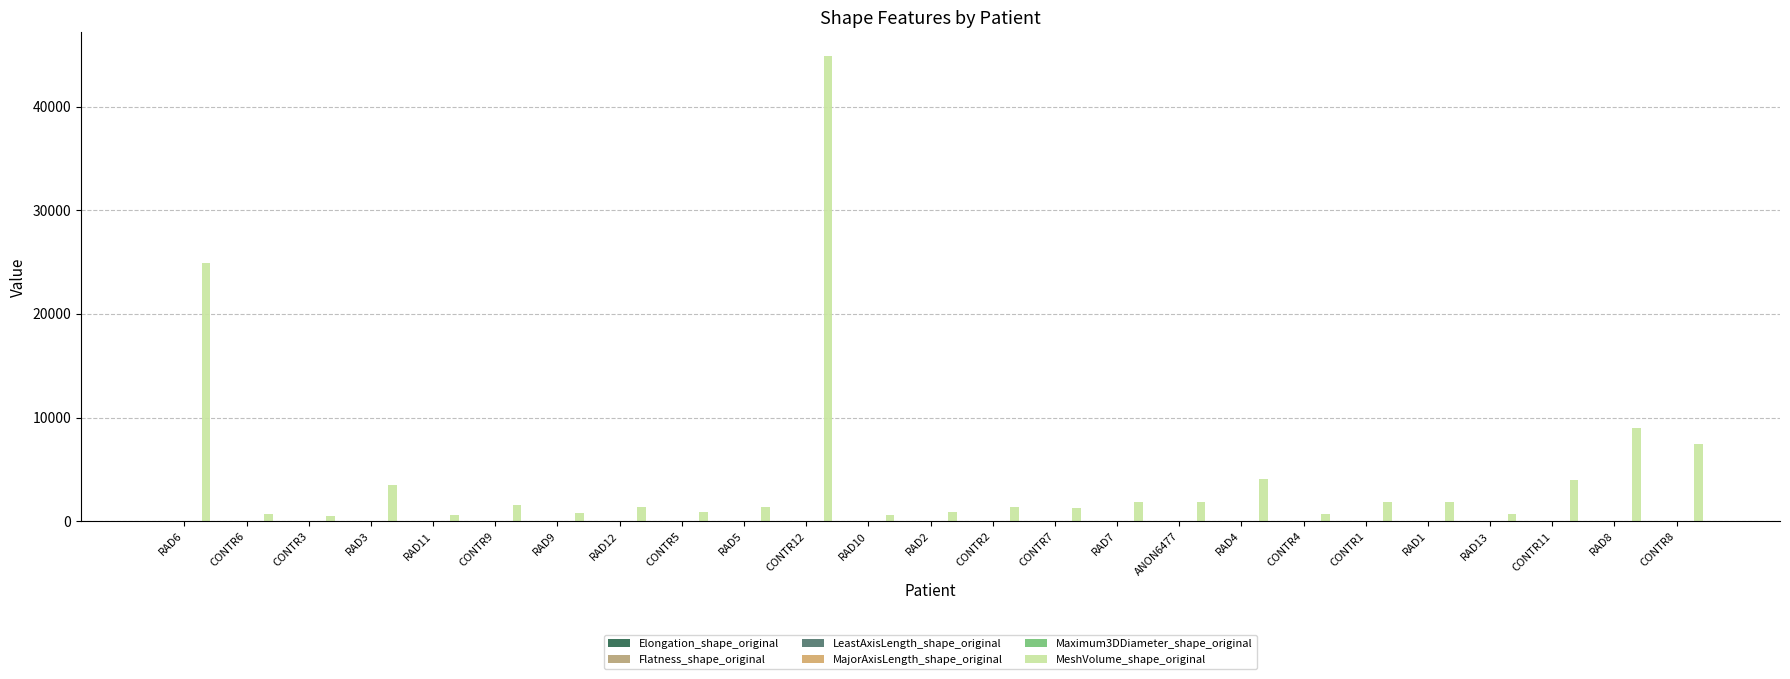

Reading left to right, list all the values displayed in this chart.

Elongation_shape_original: RAD6=0.7	CONTR6=0.5	CONTR3=0.9	RAD3=0.7	RAD11=0.8	CONTR9=0.7	RAD9=0.7	RAD12=0.7	CONTR5=0.5	RAD5=0.8	CONTR12=0.6	RAD10=0.9	RAD2=0.7	CONTR2=0.9	CONTR7=0.7	RAD7=0.5	ANON6477=0.7	RAD4=0.8	CONTR4=0.8	CONTR1=0.4	RAD1=0.4	RAD13=0.8	CONTR11=0.8	RAD8=0.8	CONTR8=0.6
Flatness_shape_original: RAD6=0.5	CONTR6=0.5	CONTR3=0.7	RAD3=0.3	RAD11=0.7	CONTR9=0.4	RAD9=0.5	RAD12=0.6	CONTR5=0.4	RAD5=0.6	CONTR12=0.4	RAD10=0.8	RAD2=0.6	CONTR2=0.6	CONTR7=0.5	RAD7=0.5	ANON6477=0.4	RAD4=0.6	CONTR4=0.7	CONTR1=0.4	RAD1=0.3	RAD13=0.7	CONTR11=0.5	RAD8=0.5	CONTR8=0.4
LeastAxisLength_shape_original: RAD6=25.2	CONTR6=8.0	CONTR3=8.0	RAD3=9.6	RAD11=8.2	CONTR9=9.0	RAD9=7.9	RAD12=11.4	CONTR5=8.6	RAD5=9.3	CONTR12=27.8	RAD10=8.7	RAD2=9.2	CONTR2=9.3	CONTR7=8.8	RAD7=11.8	ANON6477=8.9	RAD4=13.8	CONTR4=9.5	CONTR1=10.7	RAD1=10.3	RAD13=8.7	CONTR11=12.1	RAD8=16.3	CONTR8=15.6
MajorAxisLength_shape_original: RAD6=46.0	CONTR6=17.2	CONTR3=10.9	RAD3=34.4	RAD11=12.1	CONTR9=22.6	RAD9=14.9	RAD12=18.0	CONTR5=19.2	RAD5=15.8	CONTR12=70.6	RAD10=11.2	RAD2=14.4	CONTR2=15.9	CONTR7=18.0	RAD7=25.2	ANON6477=23.8	RAD4=23.9	CONTR4=12.8	CONTR1=26.7	RAD1=31.5	RAD13=12.4	CONTR11=25.6	RAD8=31.8	CONTR8=39.7
Maximum3DDiameter_shape_original: RAD6=57.0	CONTR6=23.2	CONTR3=13.7	RAD3=36.7	RAD11=15.3	CONTR9=25.6	RAD9=18.0	RAD12=22.7	CONTR5=22.3	RAD5=19.0	CONTR12=83.3	RAD10=13.7	RAD2=17.7	CONTR2=20.5	CONTR7=22.0	RAD7=28.5	ANON6477=26.4	RAD4=28.7	CONTR4=16.0	CONTR1=29.4	RAD1=31.5	RAD13=14.6	CONTR11=29.2	RAD8=35.0	CONTR8=42.5
MeshVolume_shape_original: RAD6=24946.5	CONTR6=666.3	CONTR3=534.8	RAD3=3496.9	RAD11=647.0	CONTR9=1556.8	RAD9=843.3	RAD12=1436.3	CONTR5=950.2	RAD5=1342.9	CONTR12=44907.7	RAD10=622.7	RAD2=935.3	CONTR2=1390.1	CONTR7=1246.4	RAD7=1836.4	ANON6477=1842.3	RAD4=4068.2	CONTR4=748.2	CONTR1=1879.3	RAD1=1864.0	RAD13=731.2	CONTR11=3984.2	RAD8=8979.1	CONTR8=7509.0